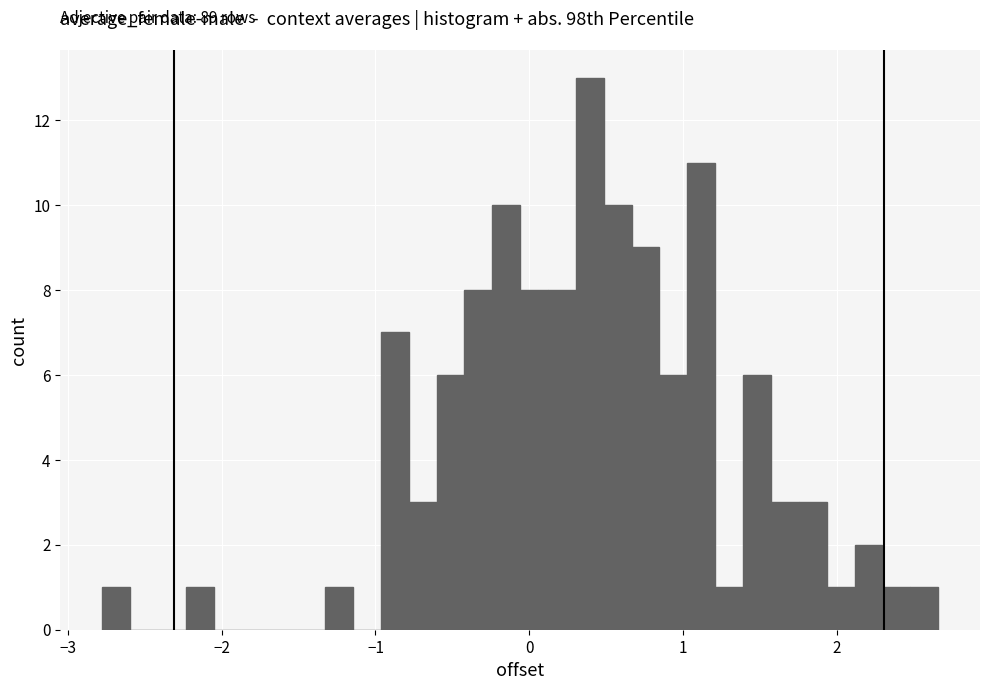

Read against the x-axis, roughly where is the centre of the tallest bar?

0.4